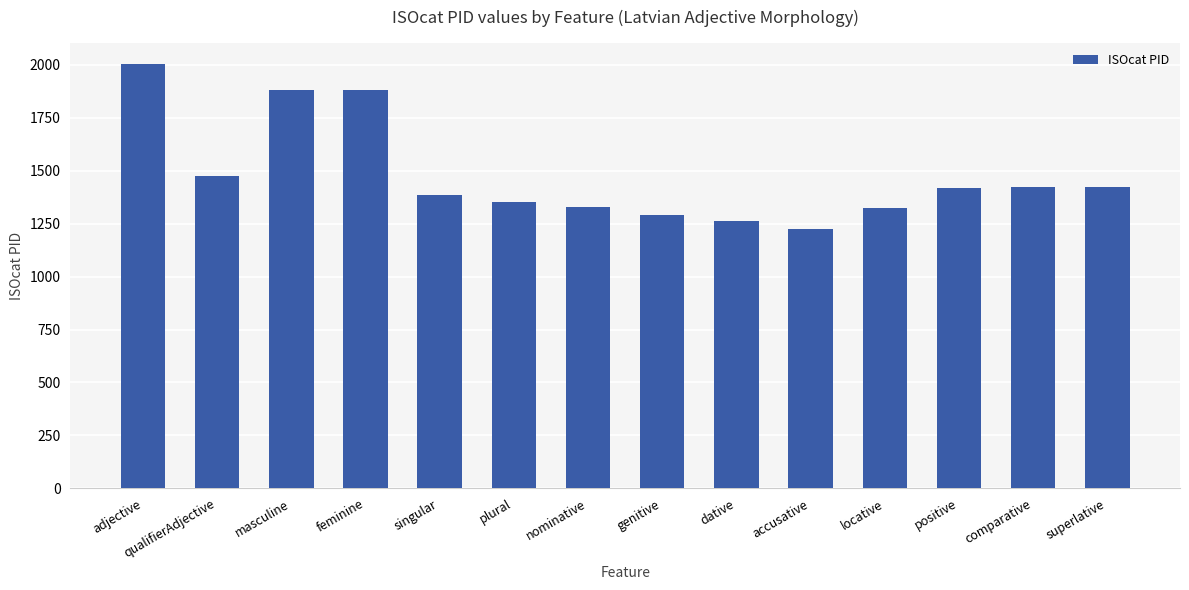

What is the difference between the maximum and second lowest values?

740